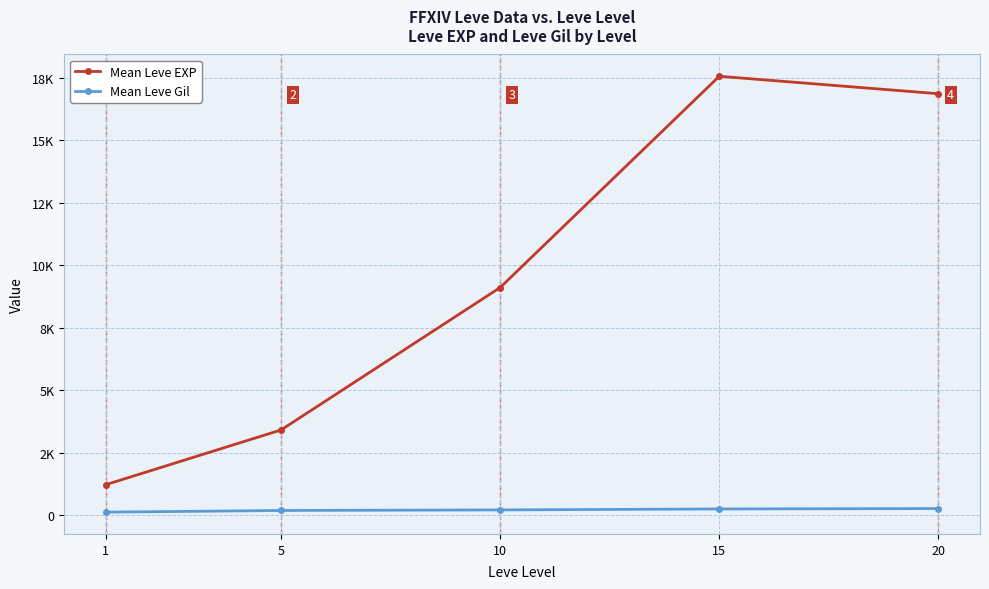

Which series has the largest total across all categories?

Mean Leve EXP